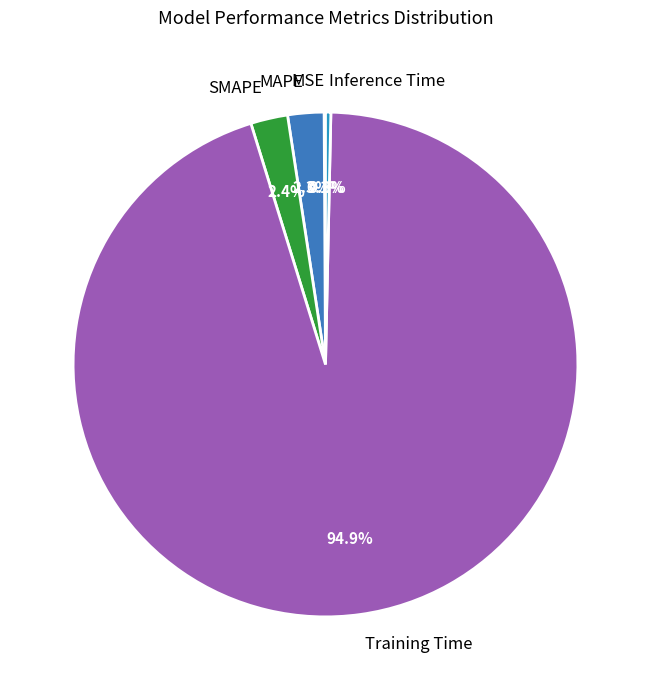

Is there any slice that represents more than half of the pie?

Yes